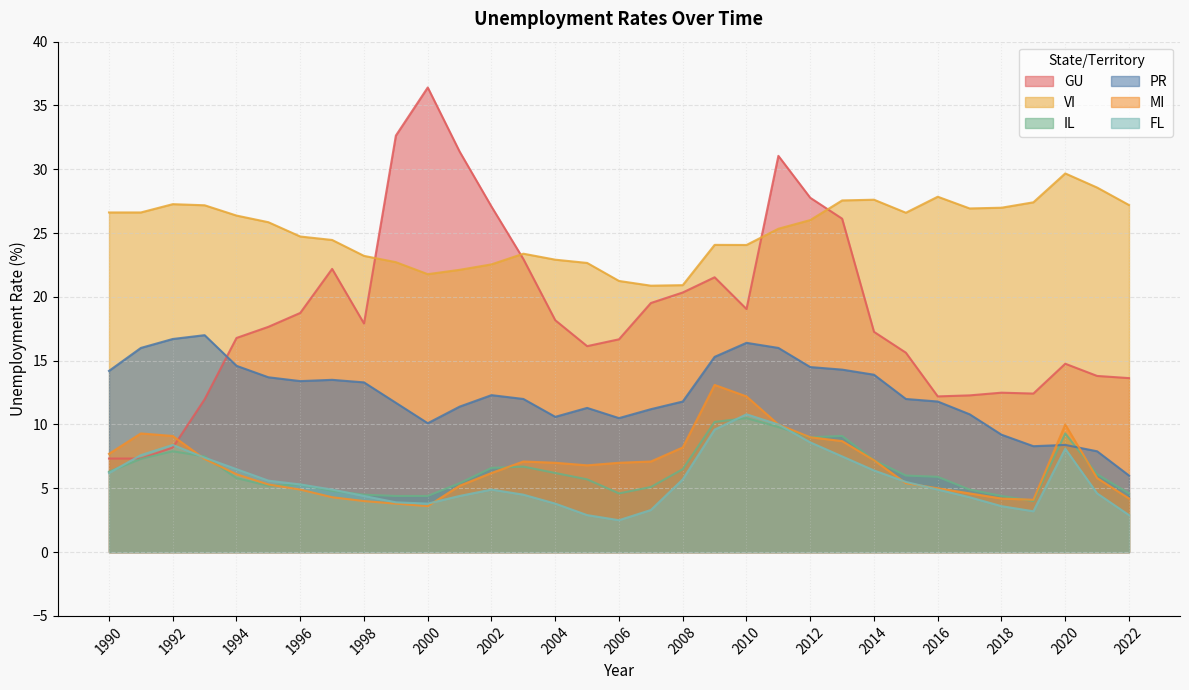

List the series in order of their peak value, lowest first.

IL, FL, MI, PR, VI, GU